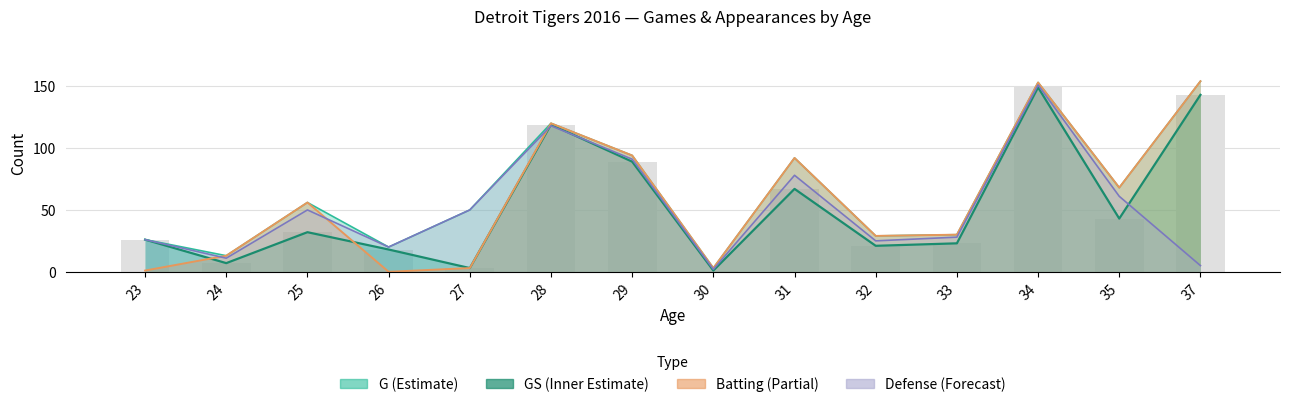

What are all the series names shown in the legend?

G, GS, Batting, Defense